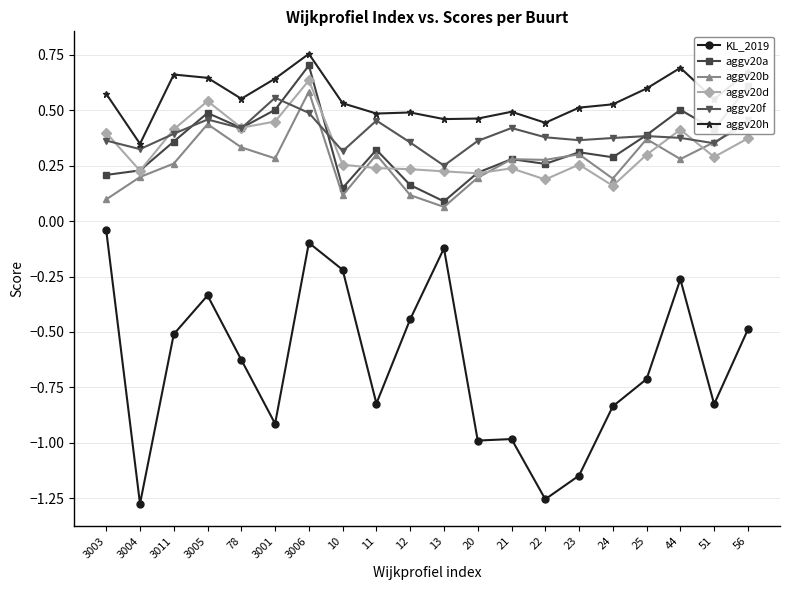

Count the number of categories in the chart.

20